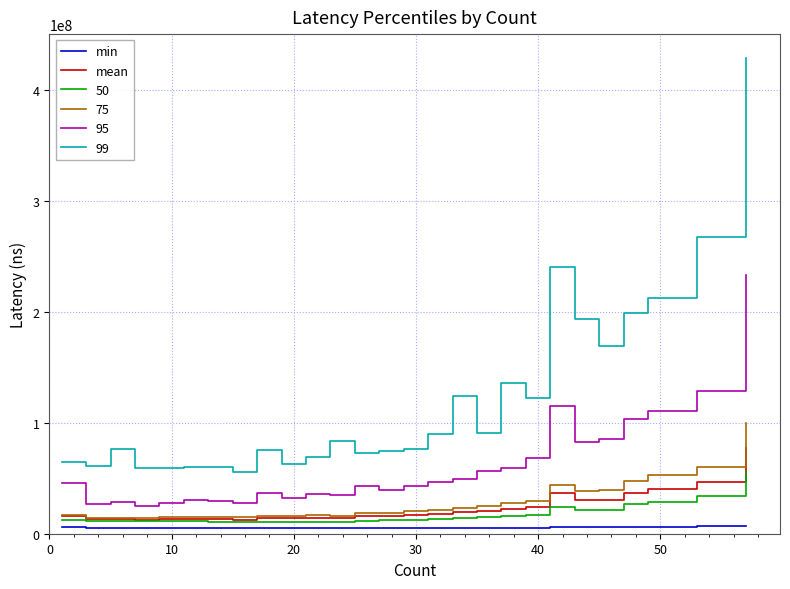

List the series in order of their peak value, highest first.

99, 95, 75, mean, 50, min